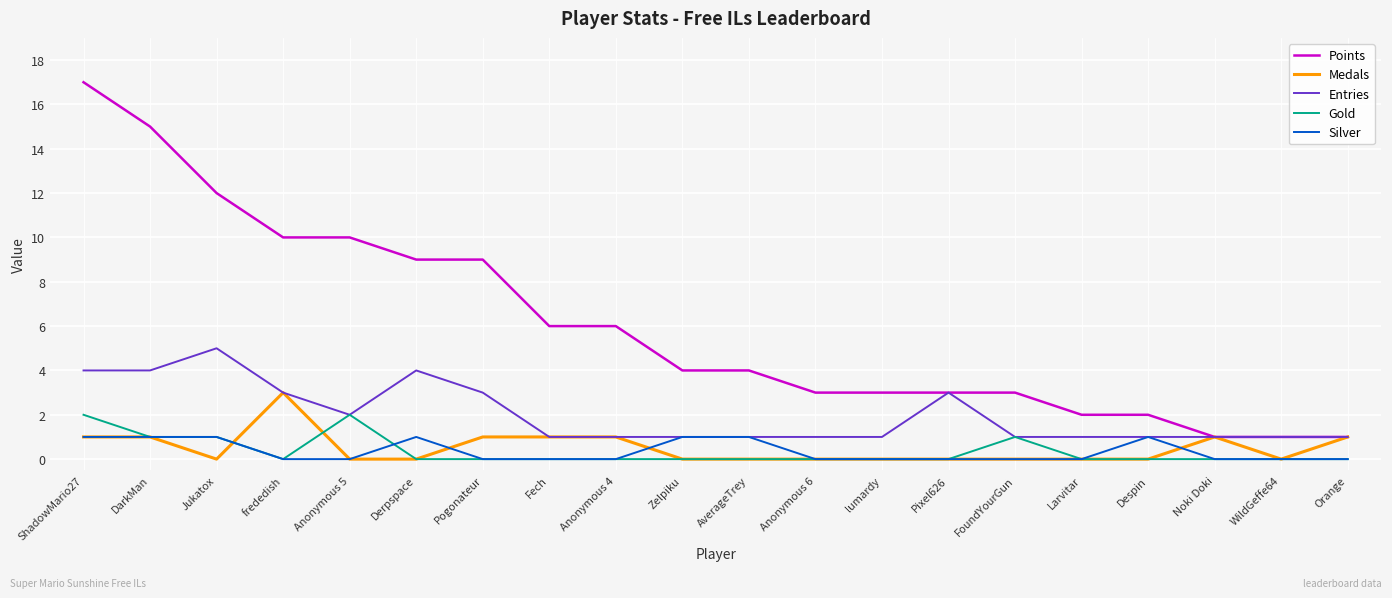

At which category does the chart reach its peak across all series?

ShadowMario27